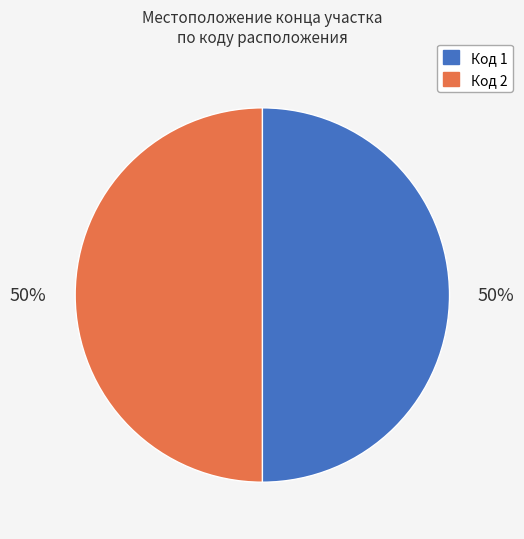

Is the sum of Код 2 and Код 1 greater than half?

Yes